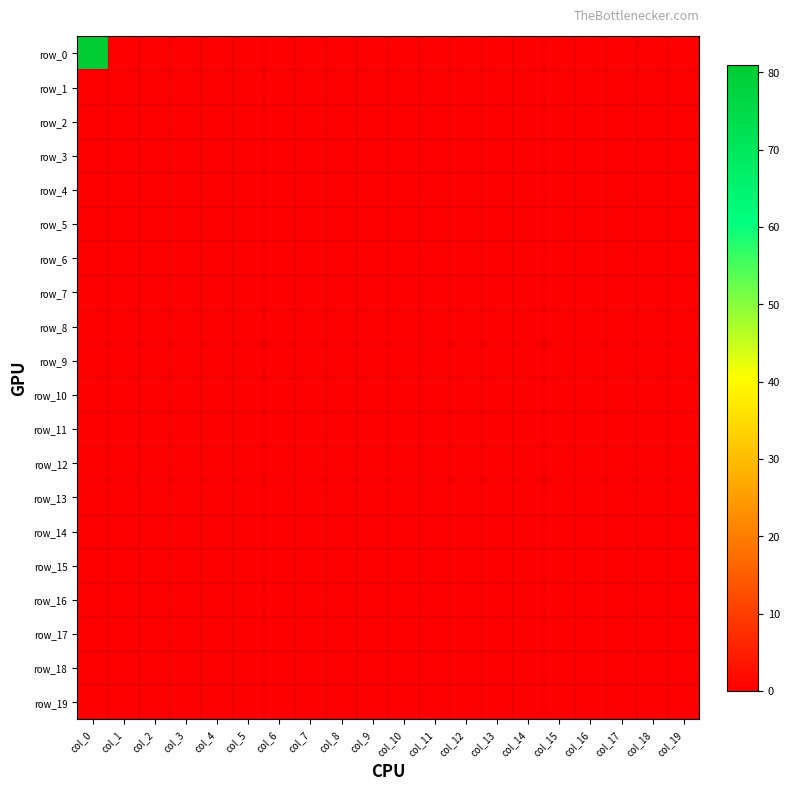

At which category is the sum across all series the highest?

col_0